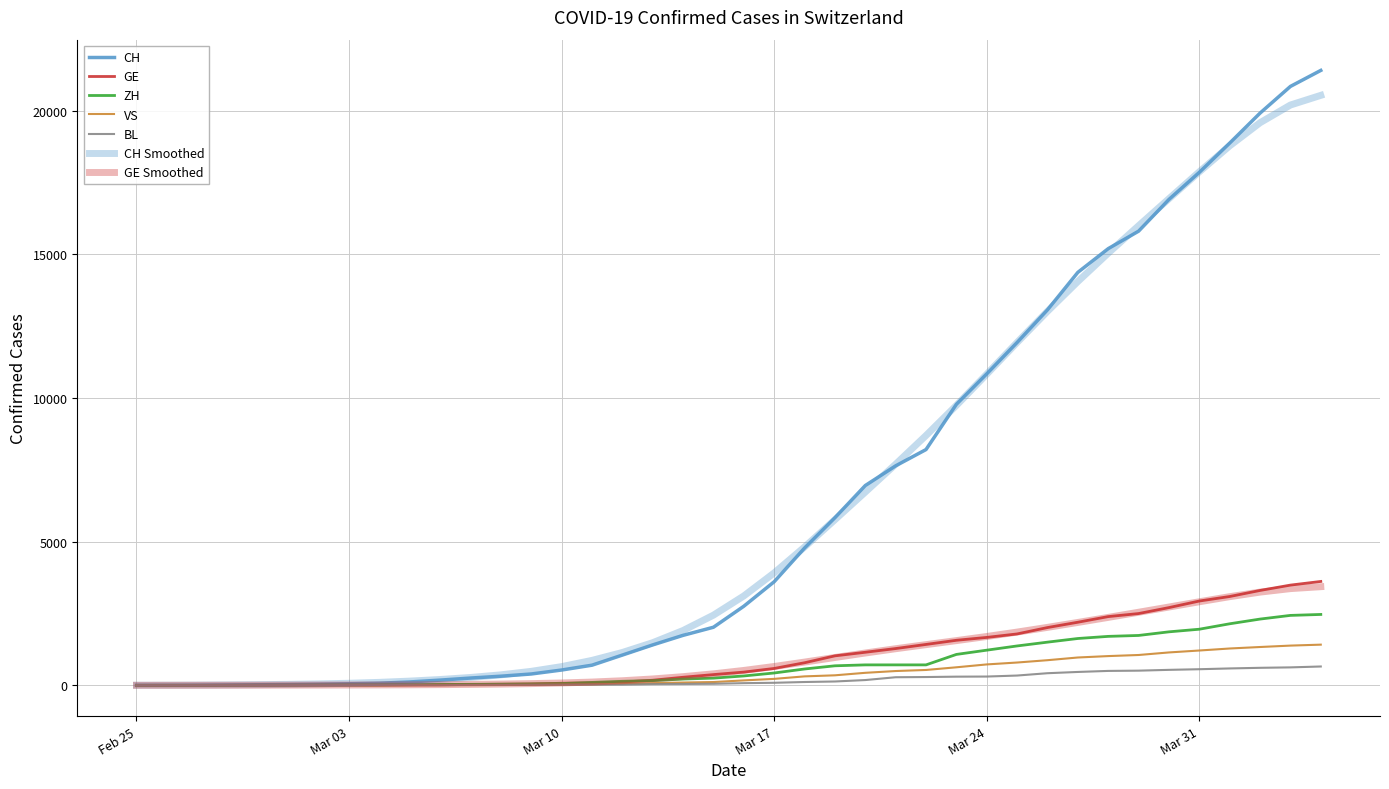

Is this an area chart (filled region under the line)?

No